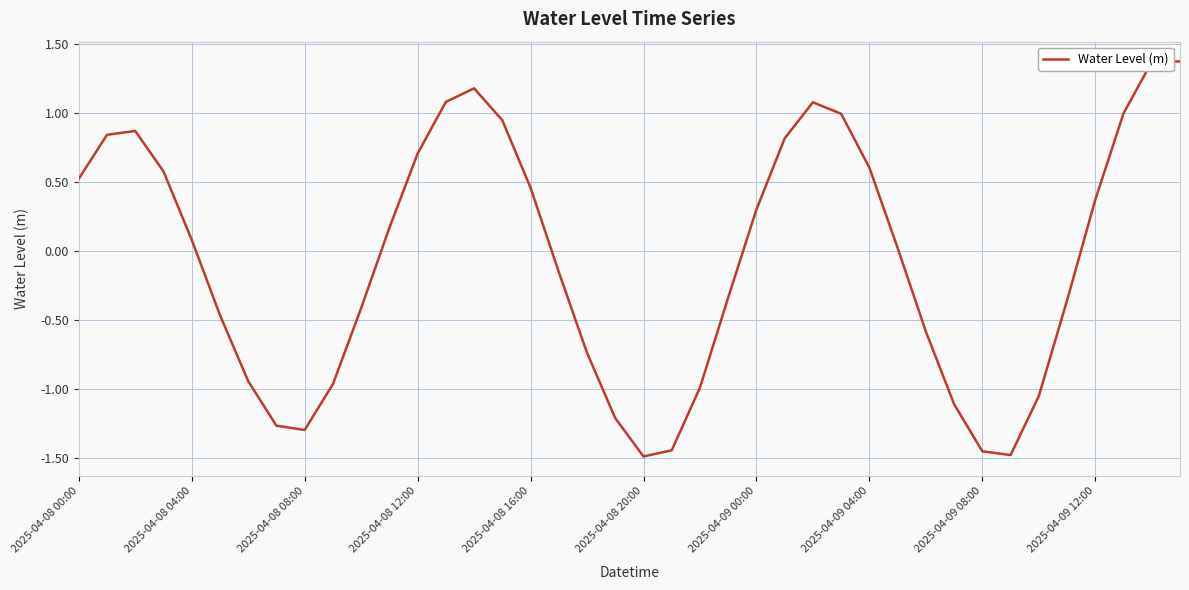

What is the smallest value displayed?

-1.5